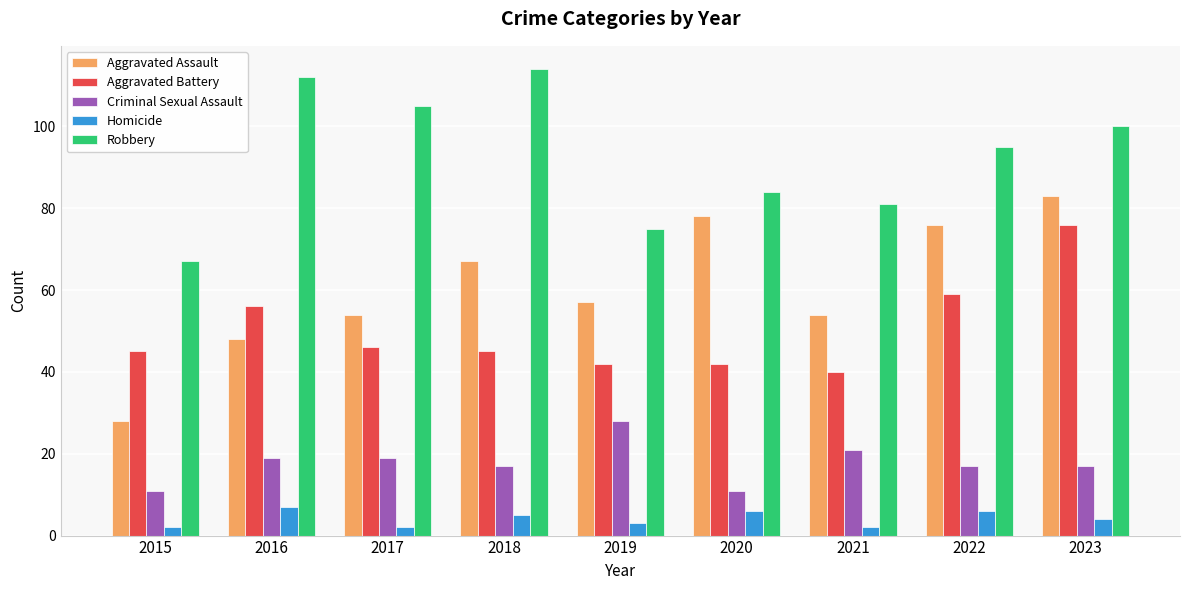

Rank the series by their maximum value, from lowest to highest.

Homicide, Criminal Sexual Assault, Aggravated Battery, Aggravated Assault, Robbery